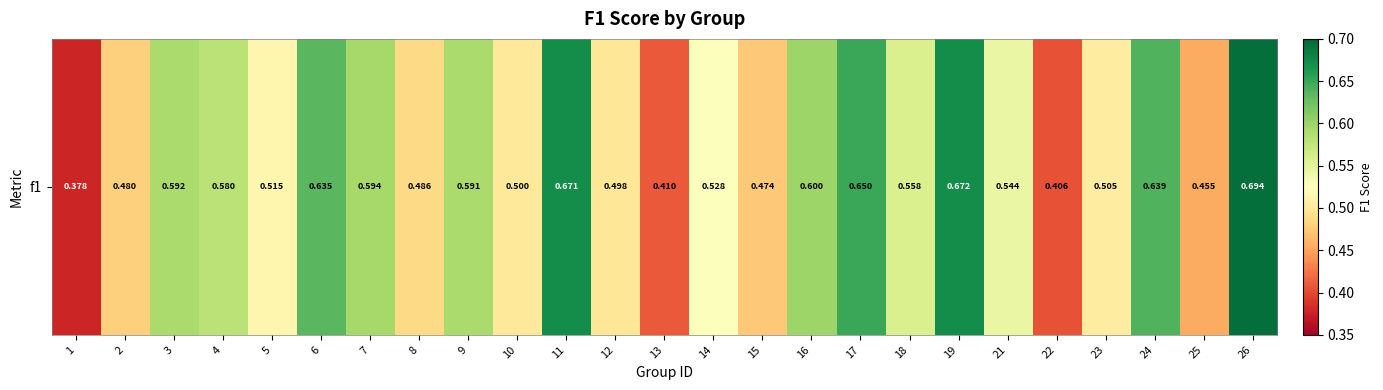

What is the difference between the second highest and minimum values?

0.3